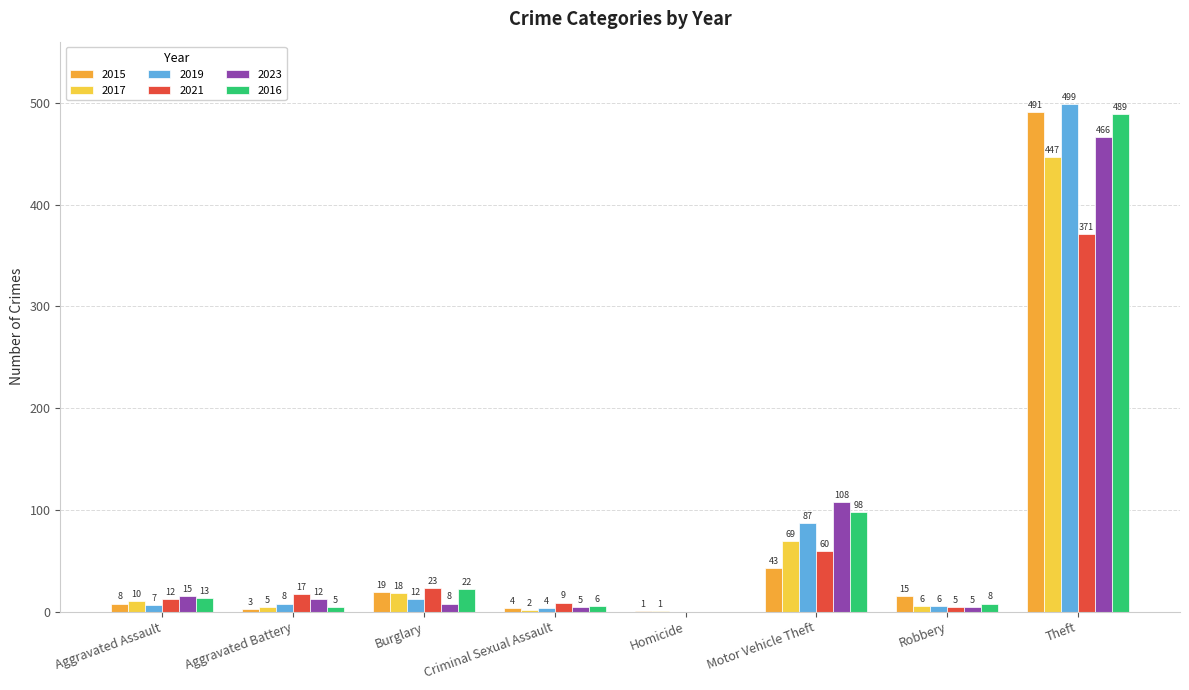

The 2015 series shows 4 at Criminal Sexual Assault. True or false?

True